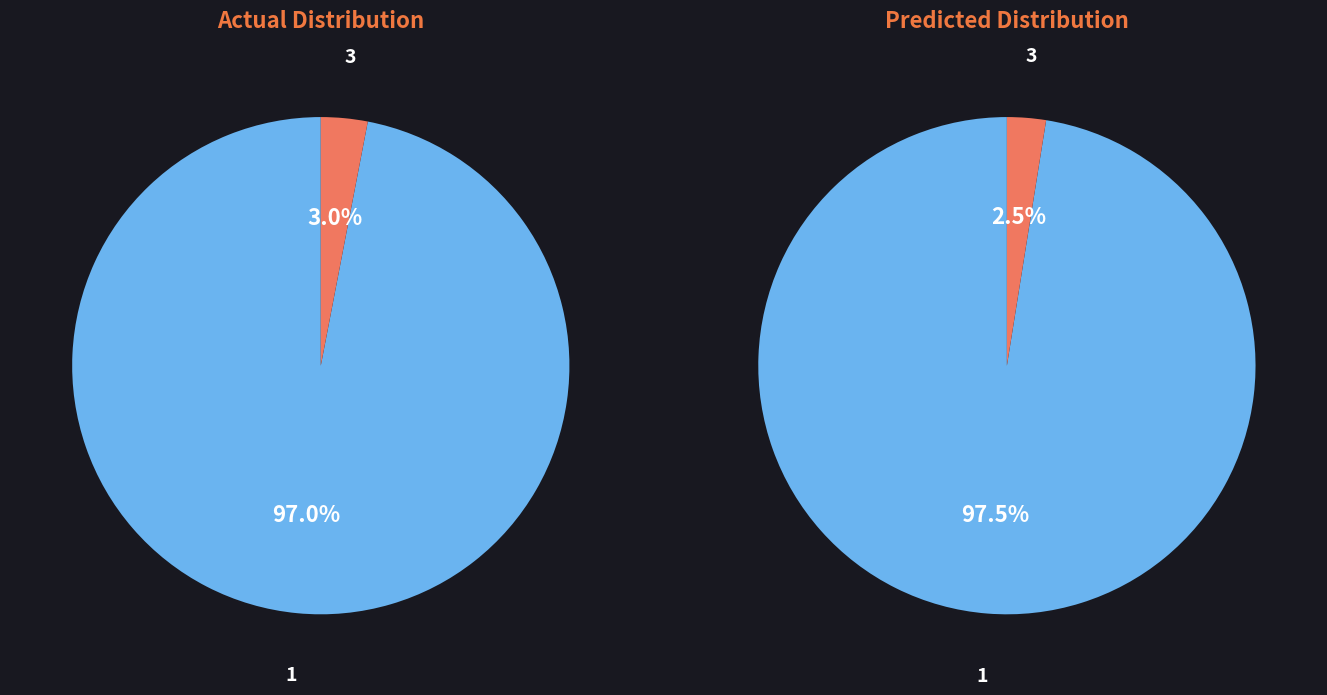

The BUS_TYPE_3 slice represents 1% of the pie. True or false?

False